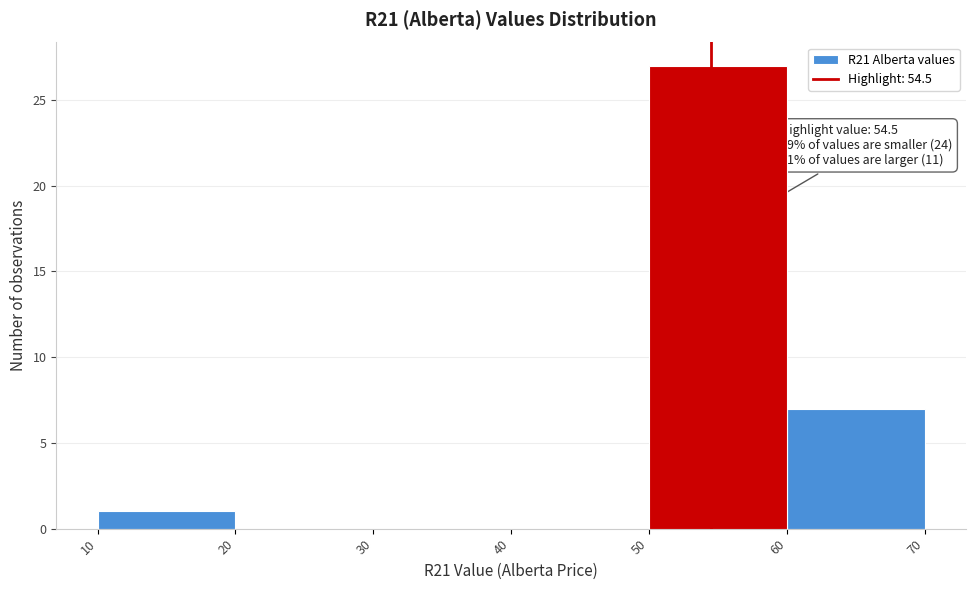

Which range on the x-axis has the tallest bar?

50 to 60